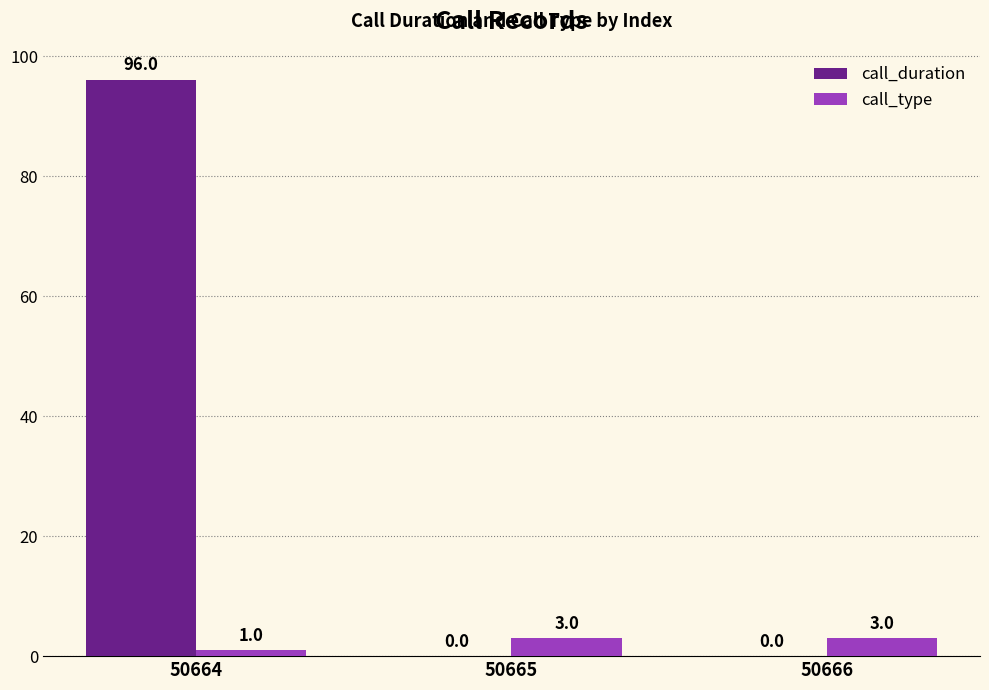

How many groups of bars are there?

3